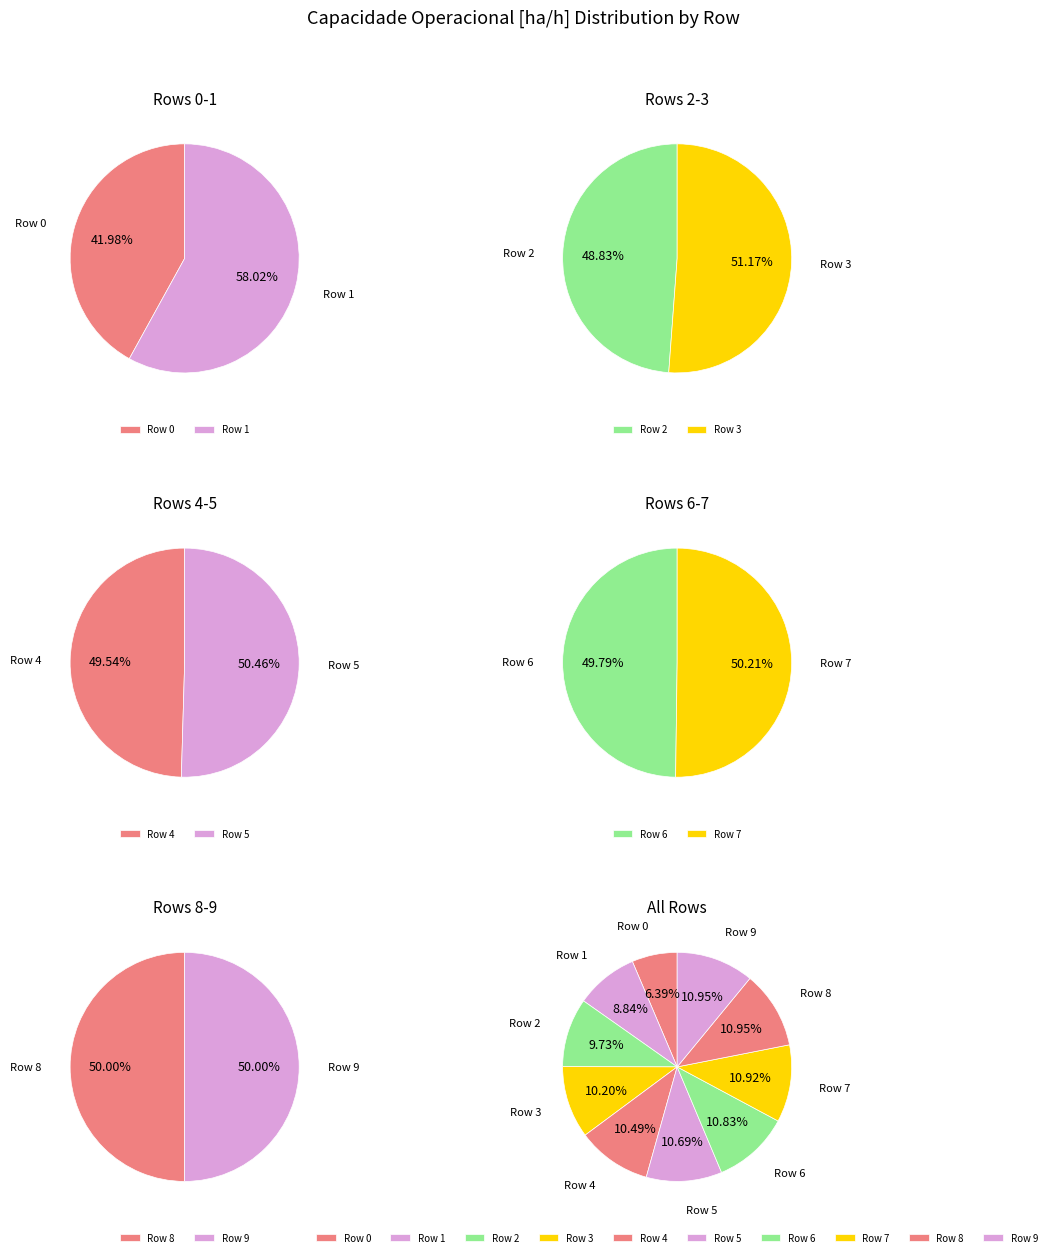

To the nearest percent, what percentage of the pie is Row 8?

11%